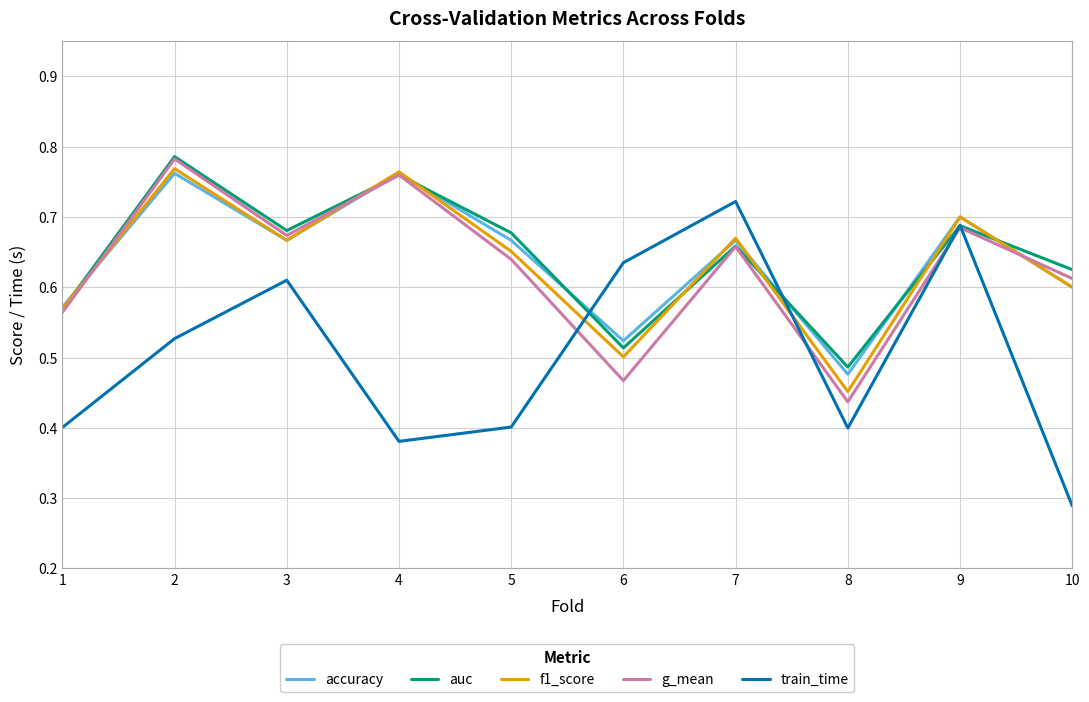

What is the difference between the accuracy values at 6 and 7?

0.1